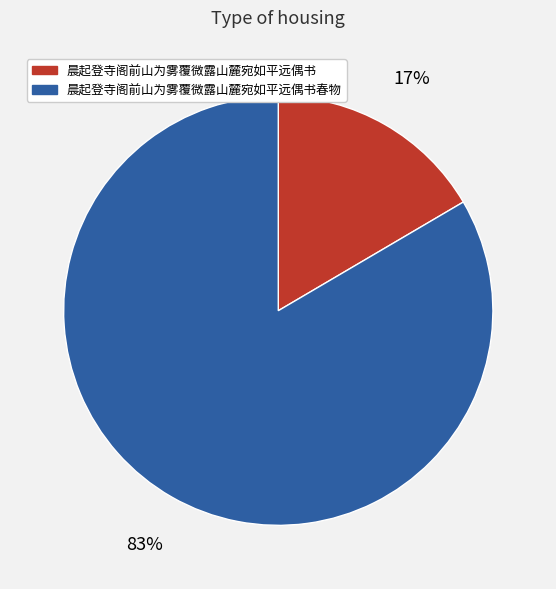

Rank the categories by value from highest to lowest.

晨起登寺阁前山为雾覆微露山麓宛如平远偶书春物, 晨起登寺阁前山为雾覆微露山麓宛如平远偶书